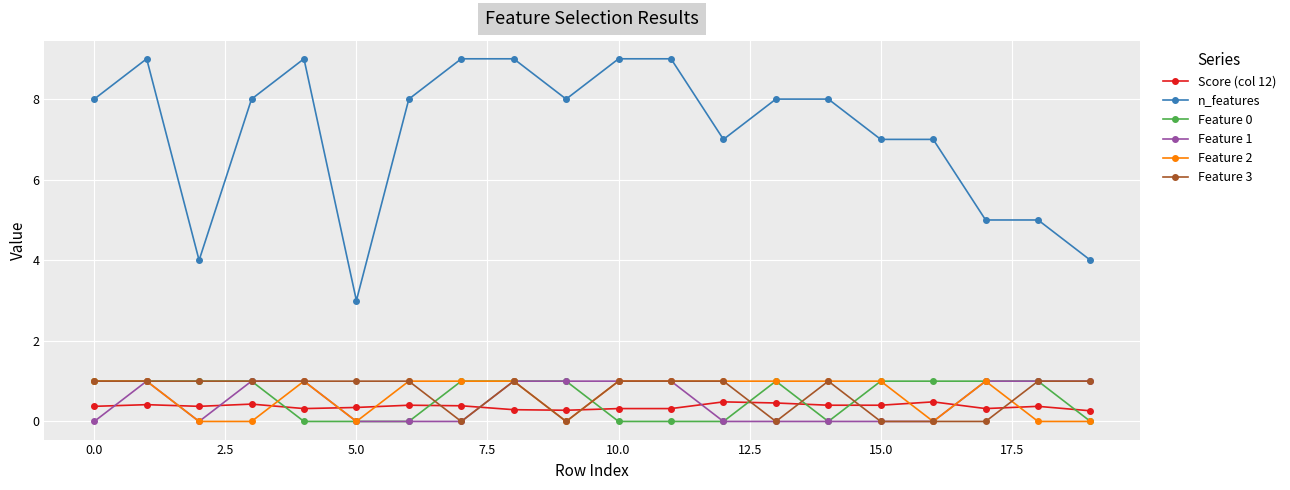

Which series has the largest total across all categories?

n_features